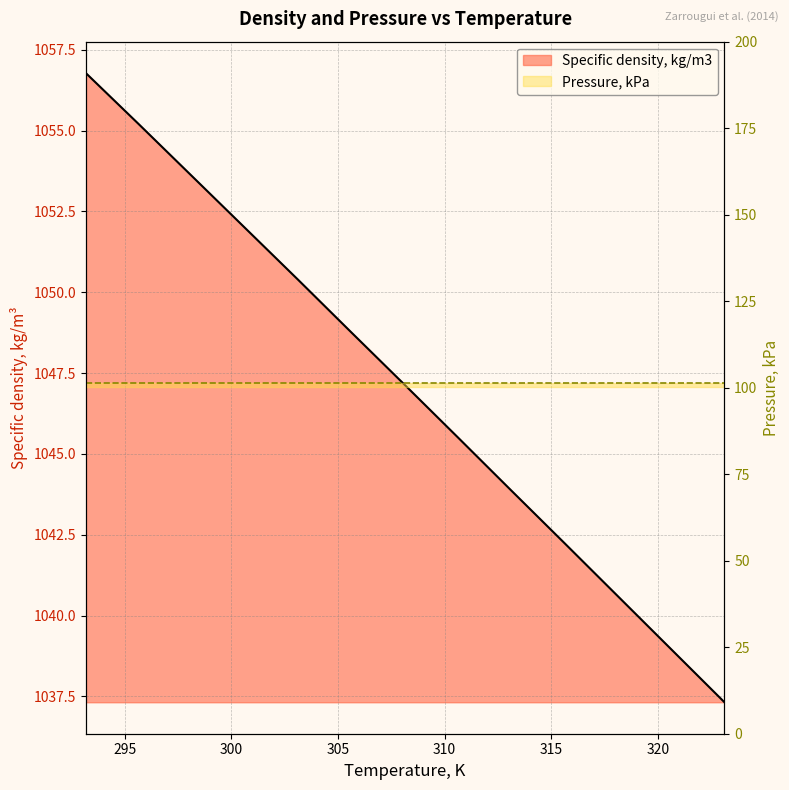

What is the sum of all values?

13612.4